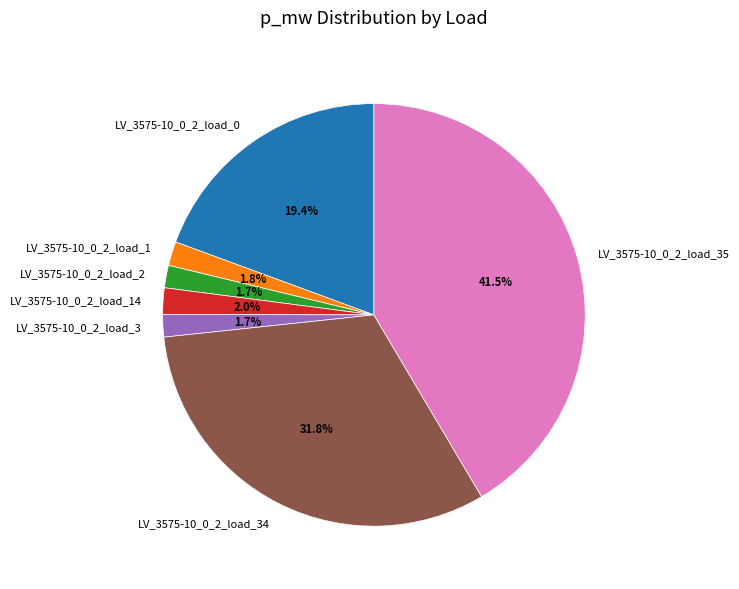

To the nearest percent, what portion does LV_3575-10_0_2_load_0 represent?

19%